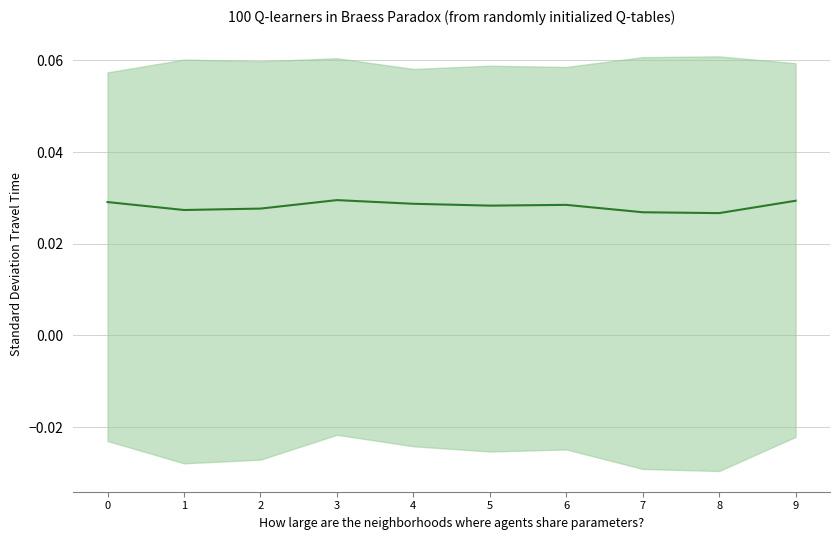

At which category does the chart reach its peak across all series?

3